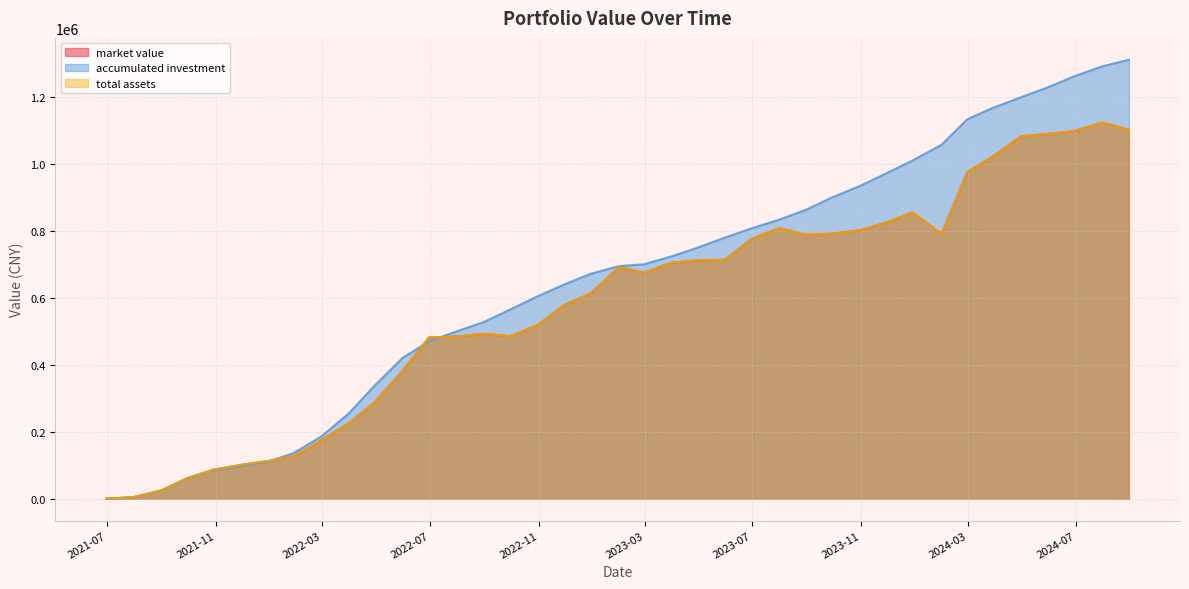

True or false: total assets has a value of 2049.6 at 2021-07-30.

False